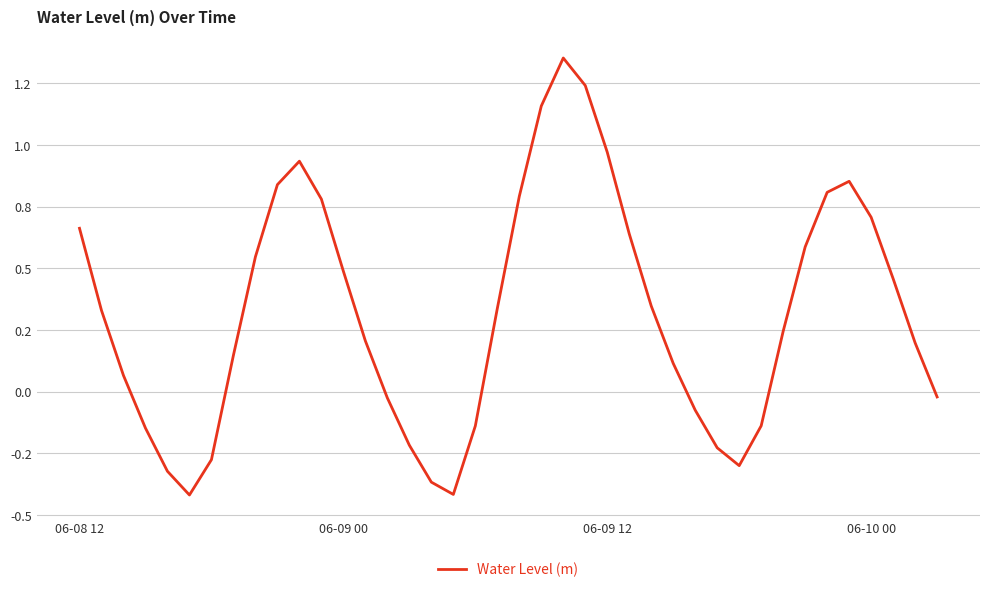

At which category does the data reach its first local peak?

10